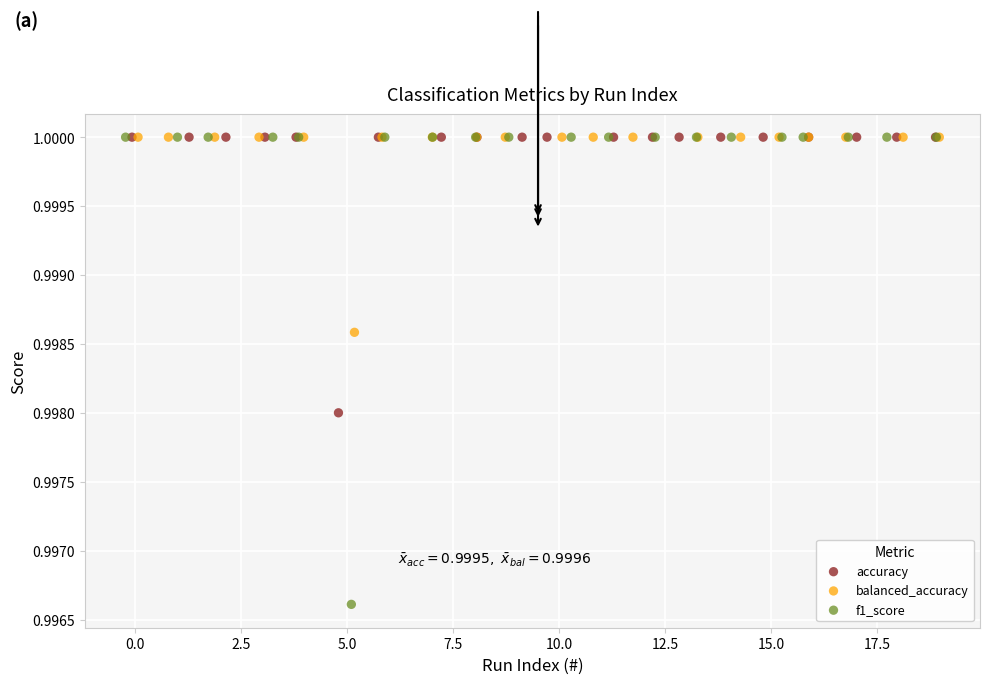

Which series has the largest Y range (max minus min)?

f1_score